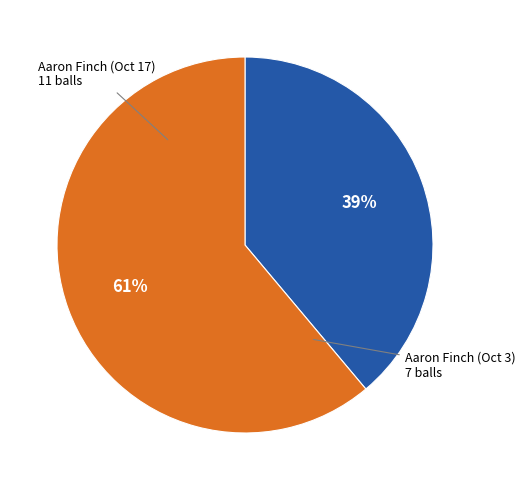

To the nearest percent, what is the difference between the largest and smallest slice percentages?

22%